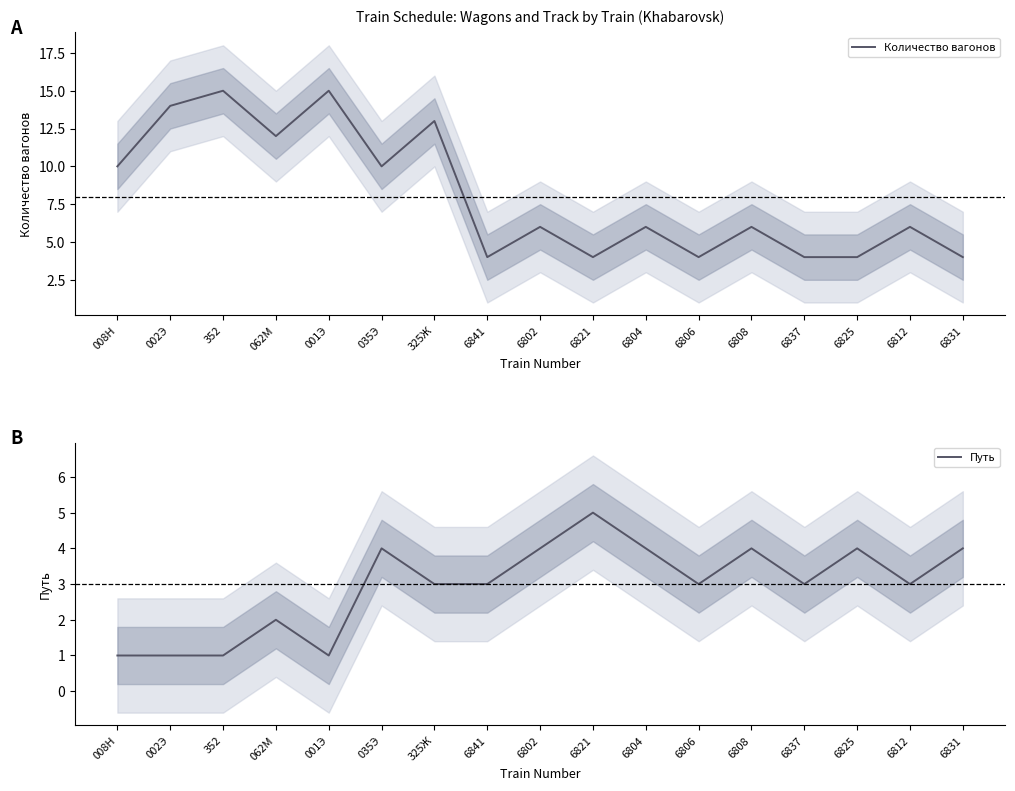

How many data points in Количество вагонов are less than 6?

6